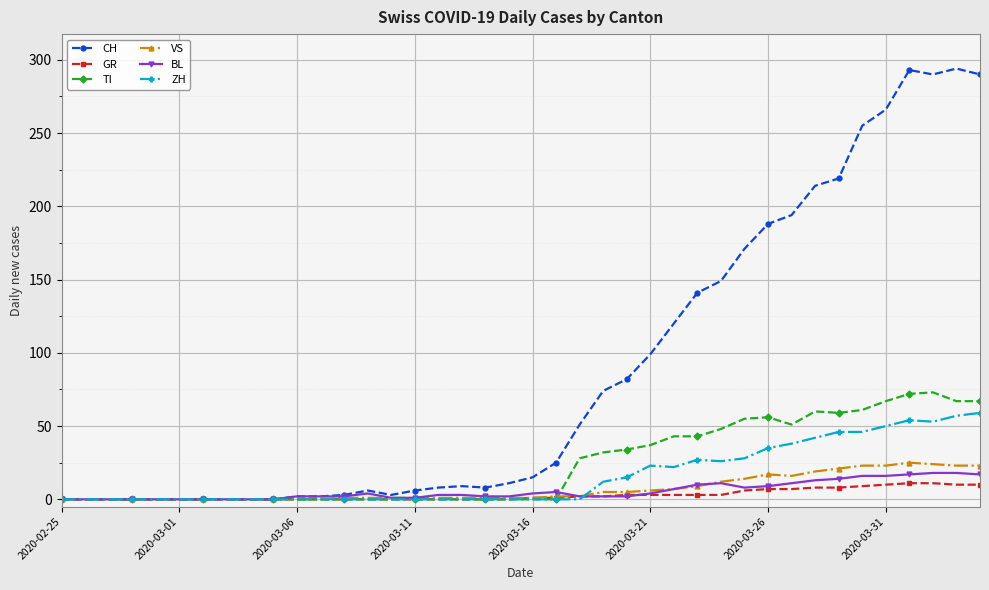

True or false: VS has more than 0 points higher than both neighbors.

True